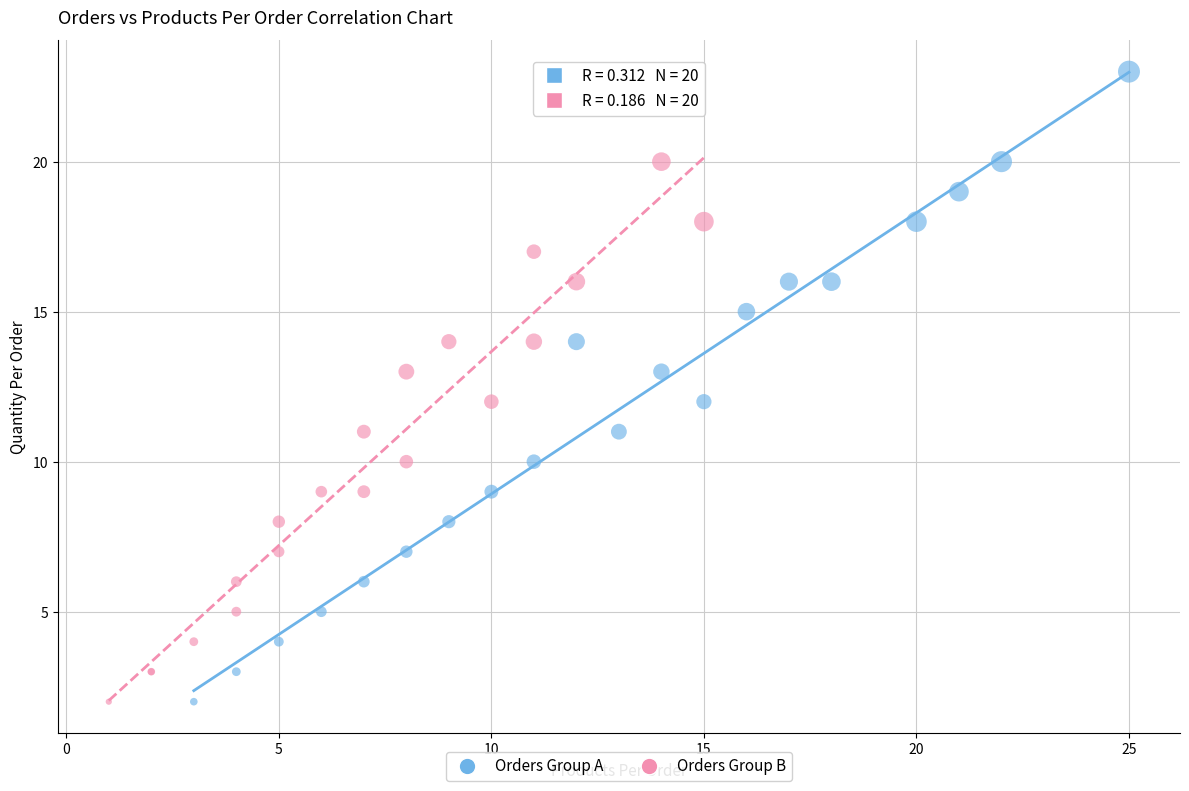

Which series contains the highest Y value?

Orders Group A